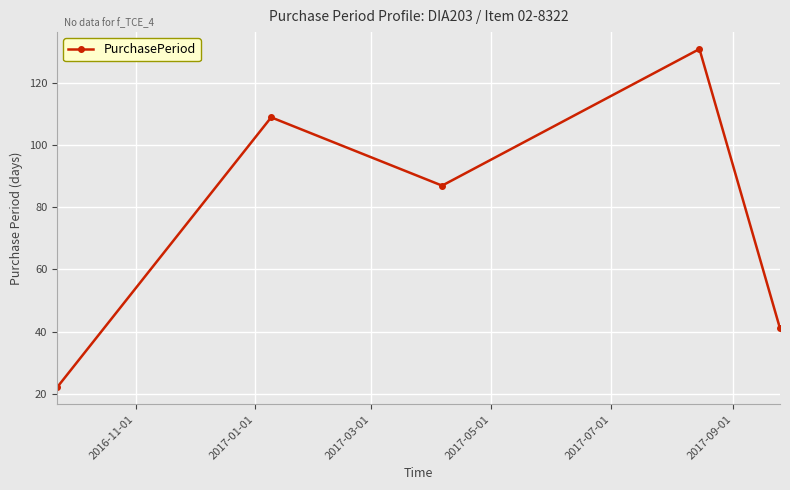

What is the value of the 4th point from the left?

131